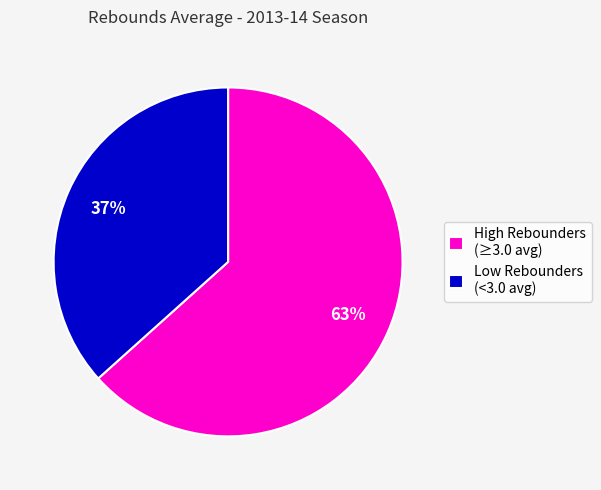

Combined, do Low Rebounders (<3.0 avg) and High Rebounders (≥3.0 avg) account for over 50%?

Yes